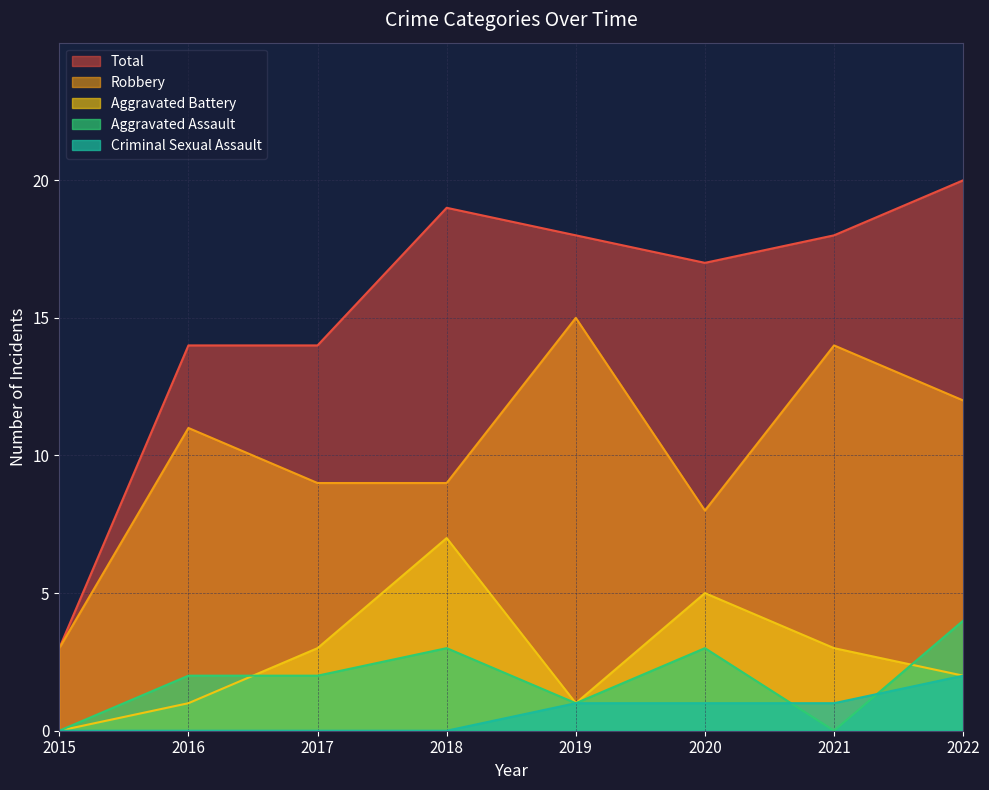

At which category is the sum across all series the highest?

2022